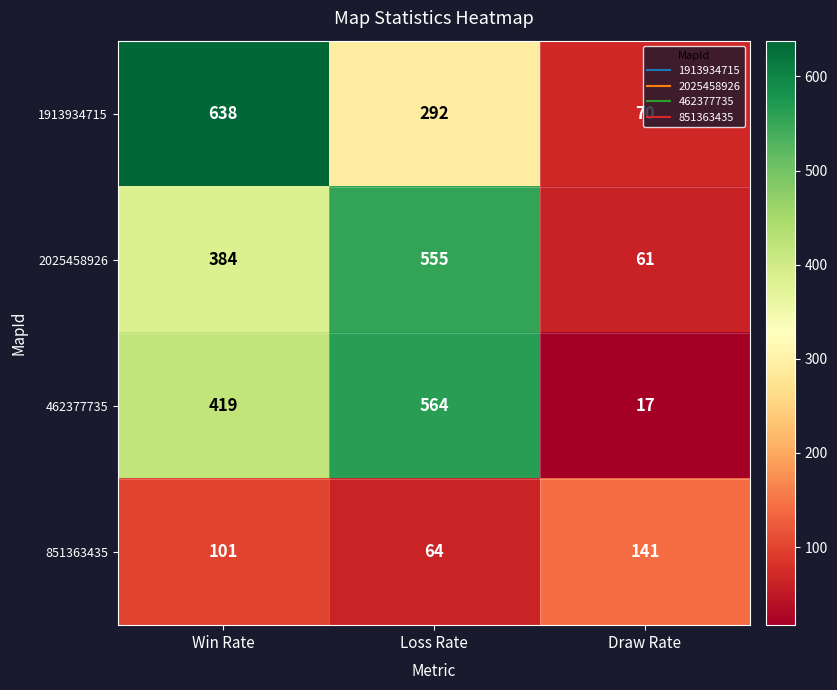

Which category has the lowest value across all series?

Draw Rate